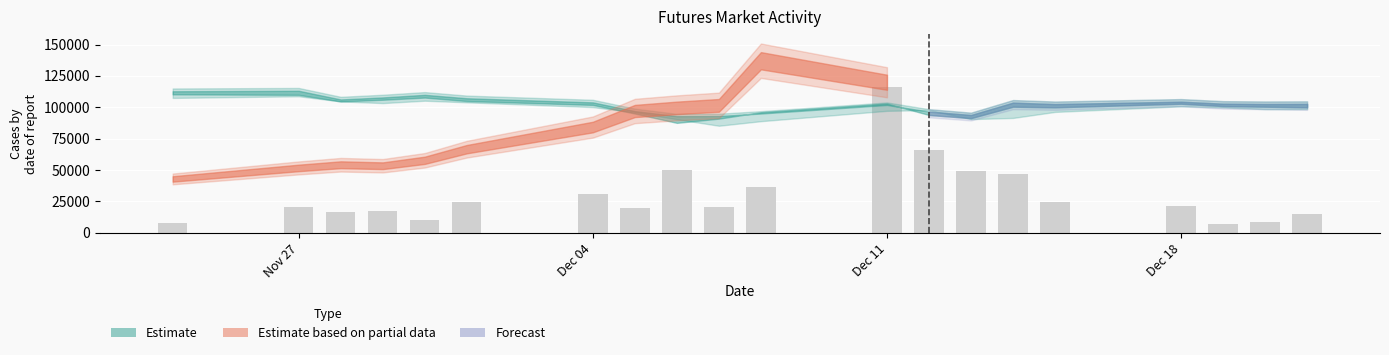

What is the difference between the maximum and second lowest values?

107921.4